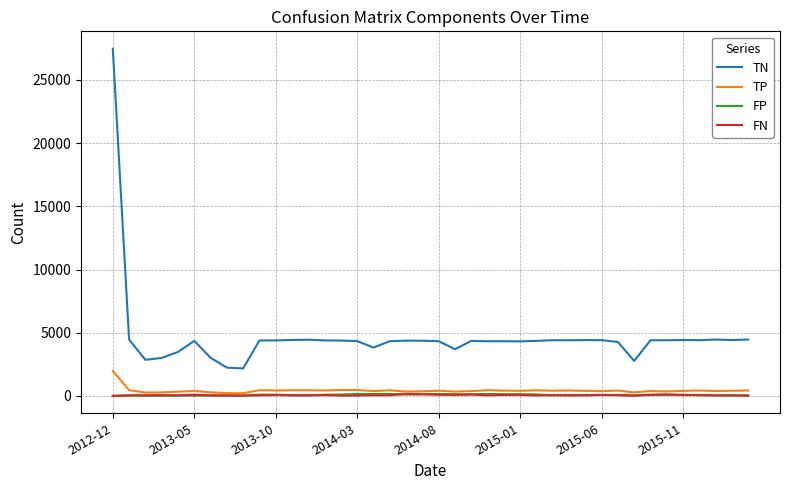

True or false: TN has more than 2 points higher than both neighbors.

True